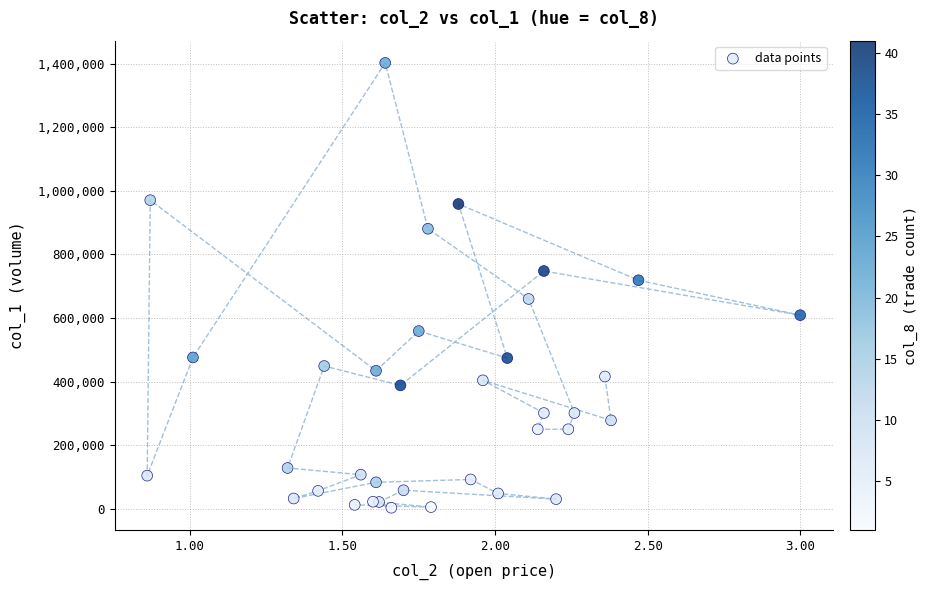

What Y value in the scatter plot is closest to 703000?

719000